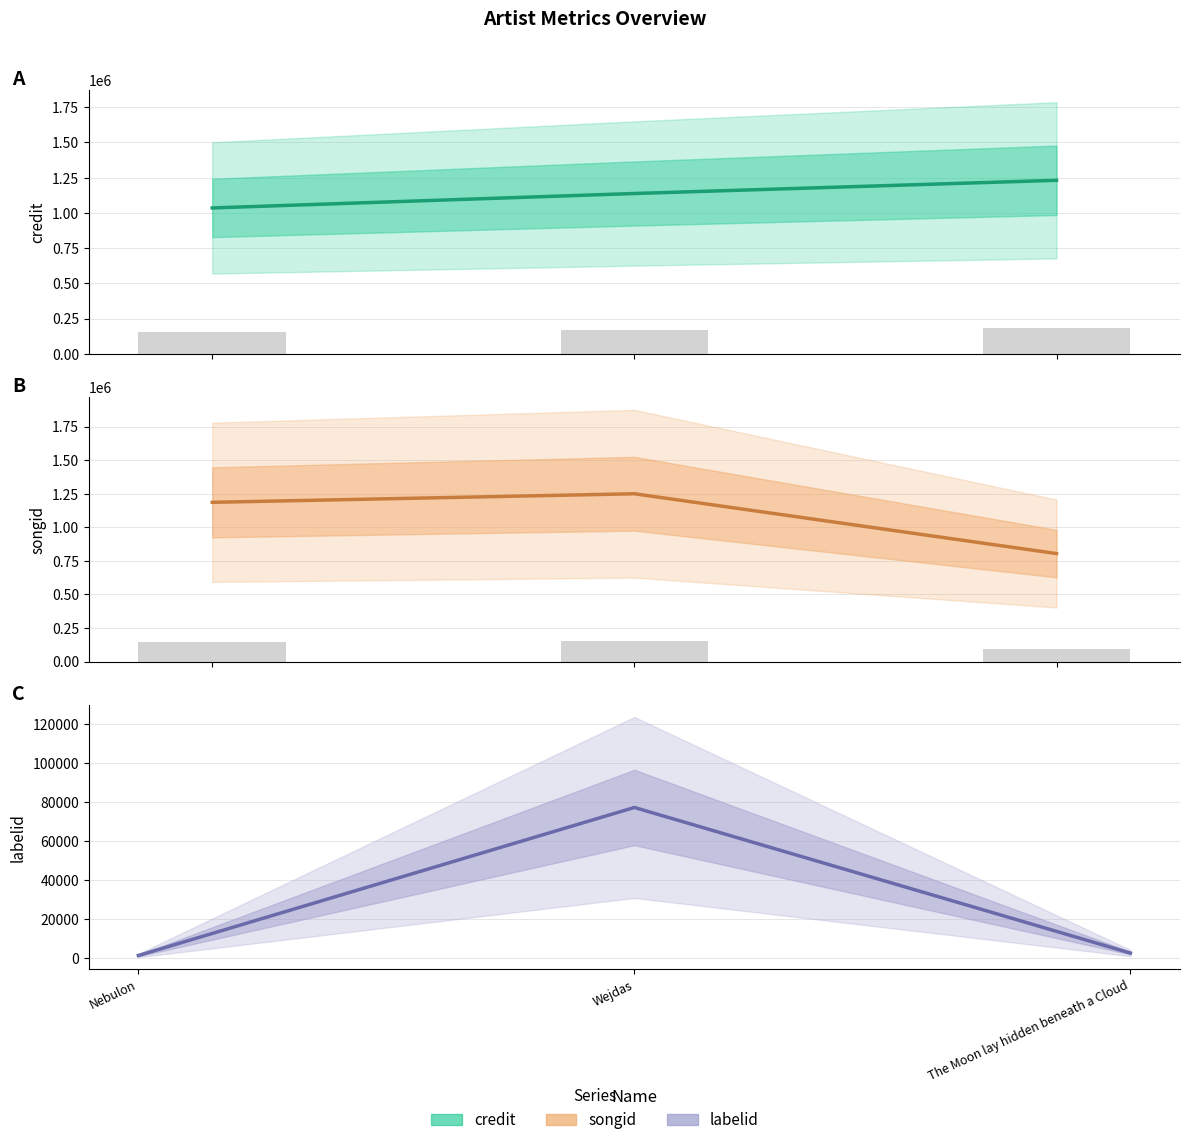

How many distinct data groups are displayed?

3